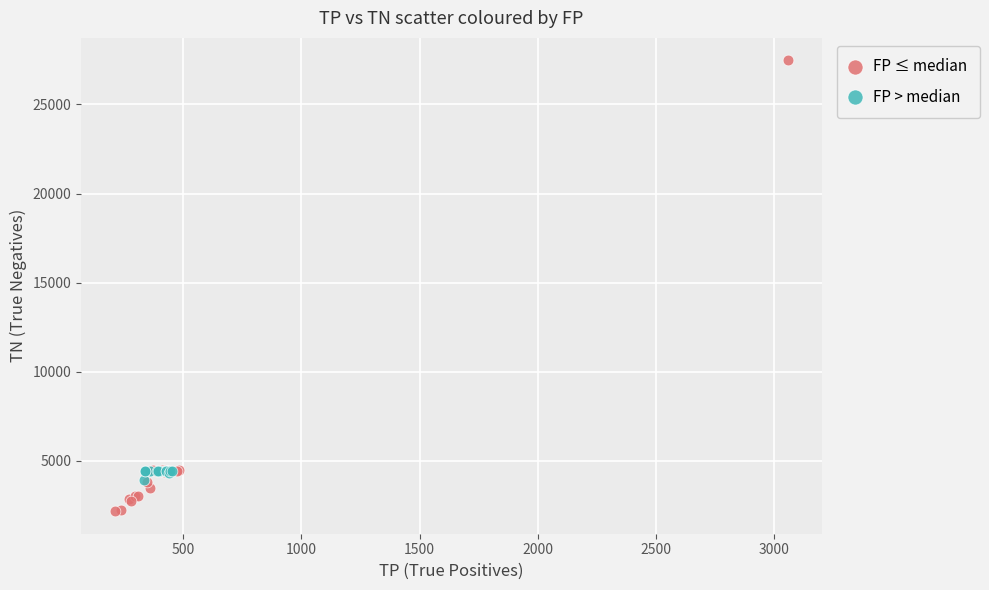

Which series reaches the minimum Y coordinate?

FP ≤ median